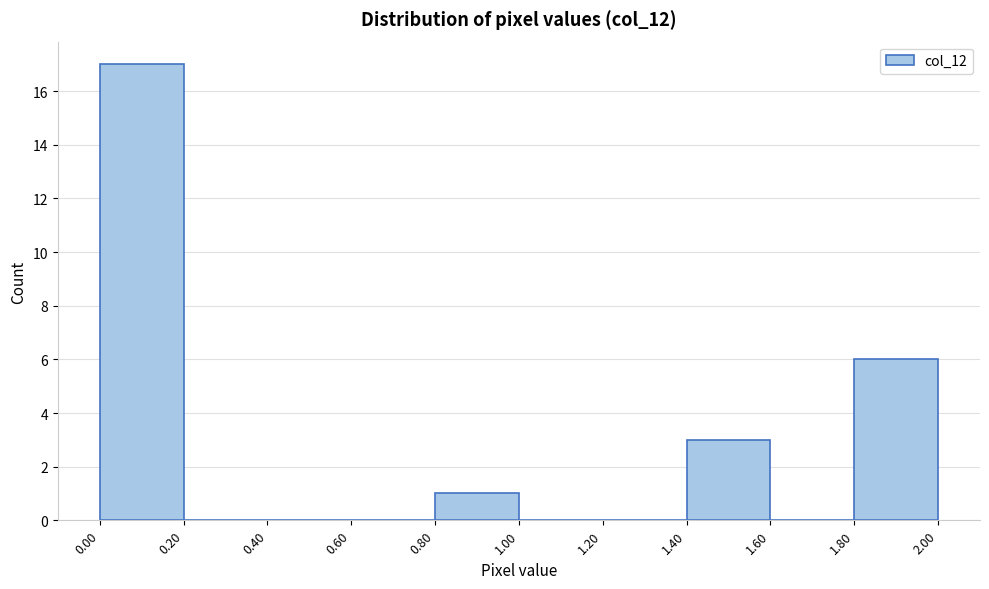

Which range on the x-axis has the tallest bar?

0.00 to 0.20